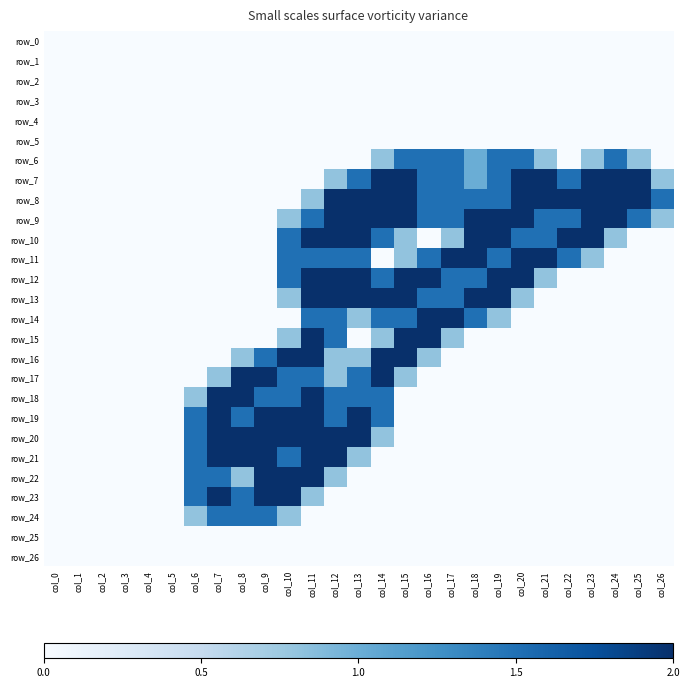

How many row_13 values are between 0 and 2?

27